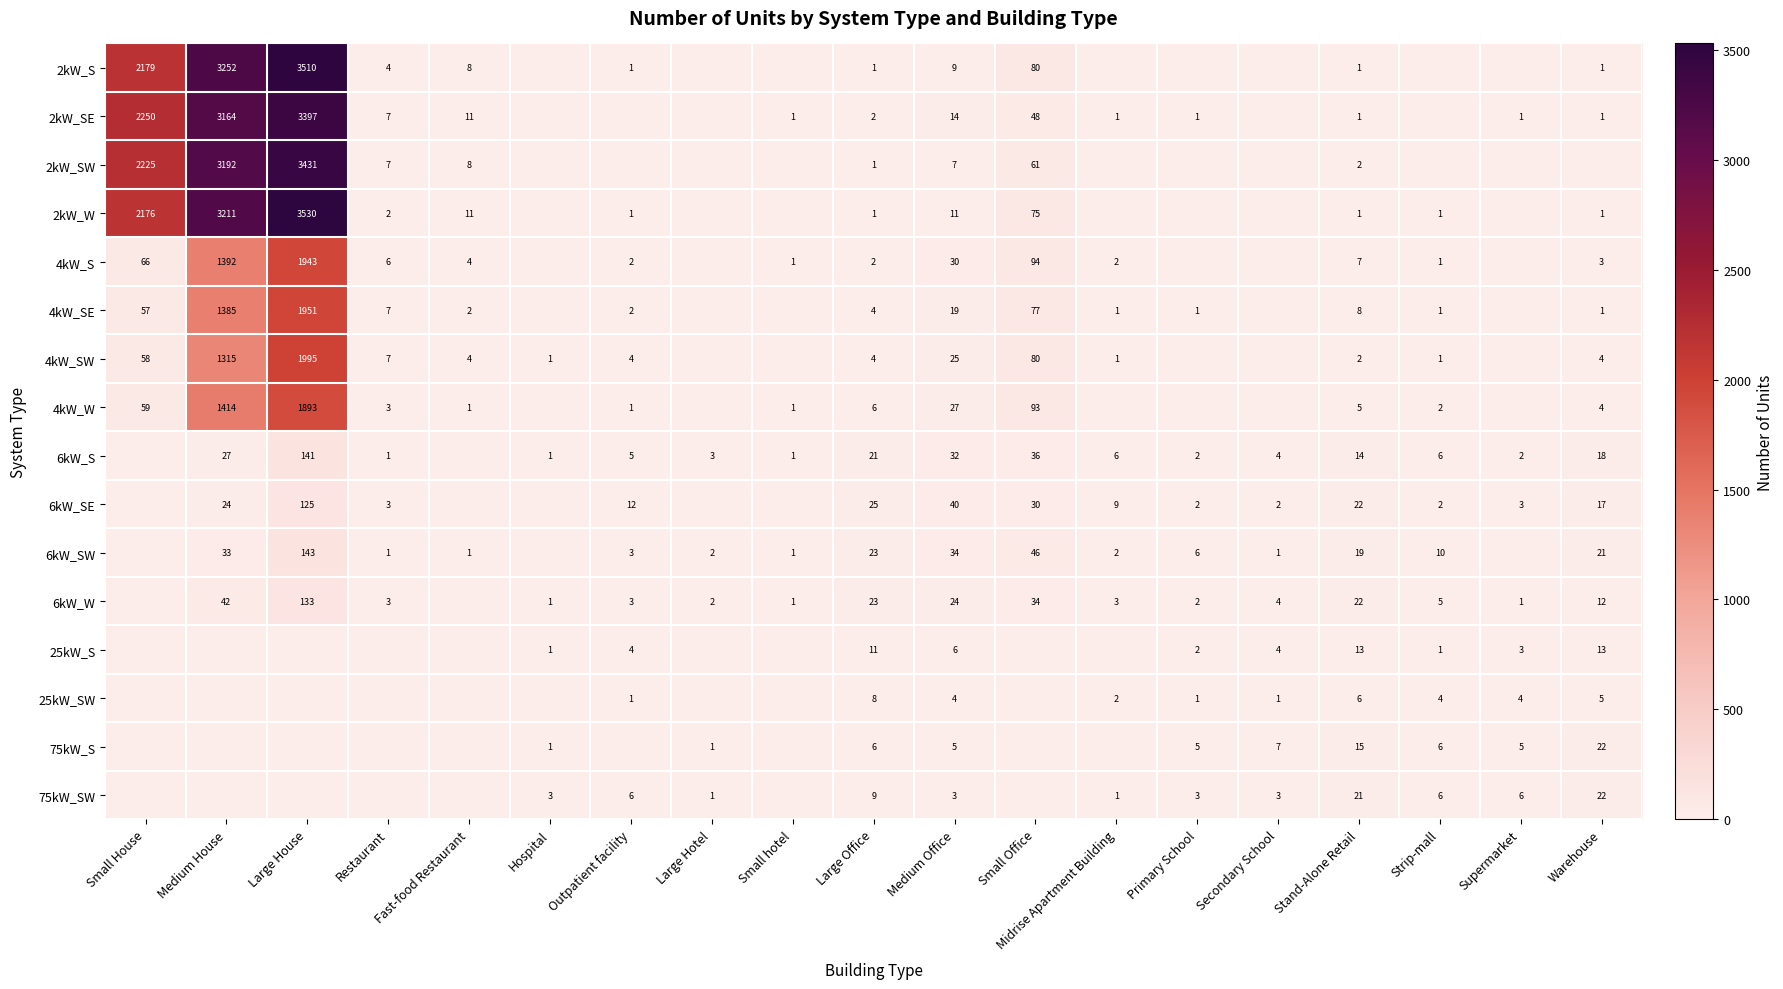

What is the difference between the 6kW_W values at Strip-mall and Medium House?

37